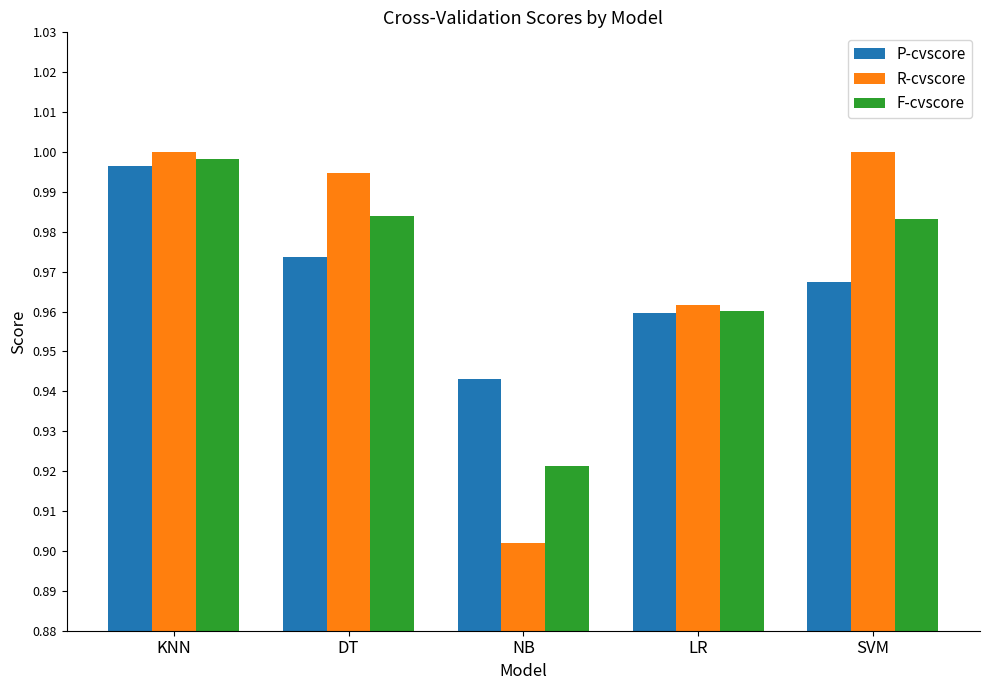

Is the value of R-cvscore at SVM greater than the value of F-cvscore at SVM?

Yes